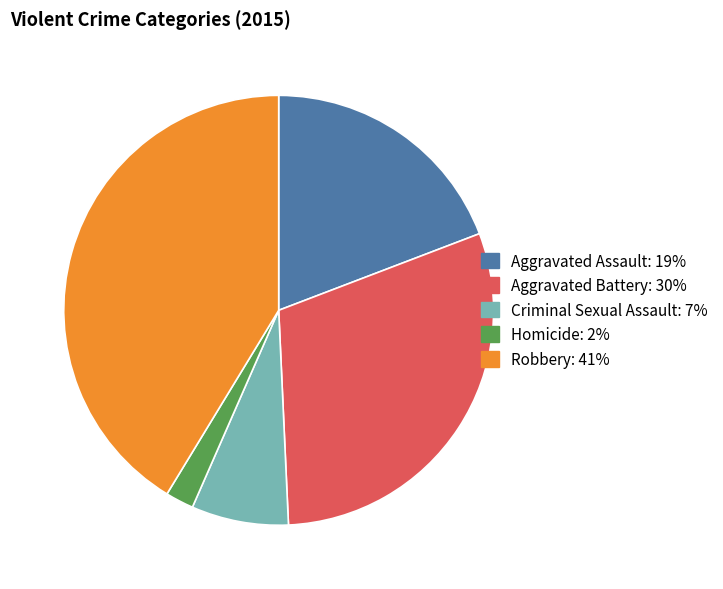

Which category has the biggest portion of the pie?

Robbery